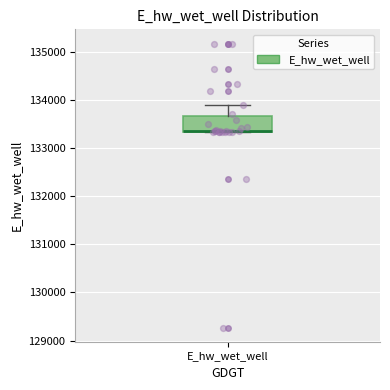

Read this box plot against the y-axis: the position of the median line, the range covered by the box, and the ends of both whiskers. The values are not printed on the chart, so give them approximately, as read against the axis.

median 133400 (drawn on the box's lower edge), box 133300 to 133700, whiskers 133300 to 133900